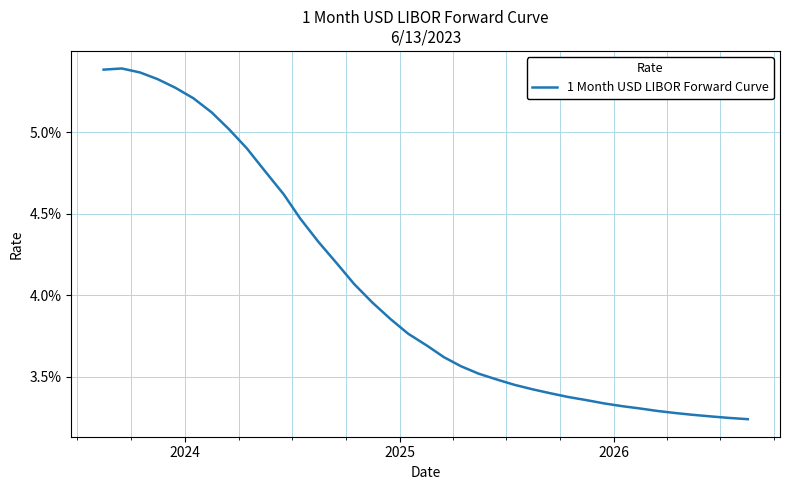

How many points are higher than both their immediate neighbors (excluding endpoints)?

1